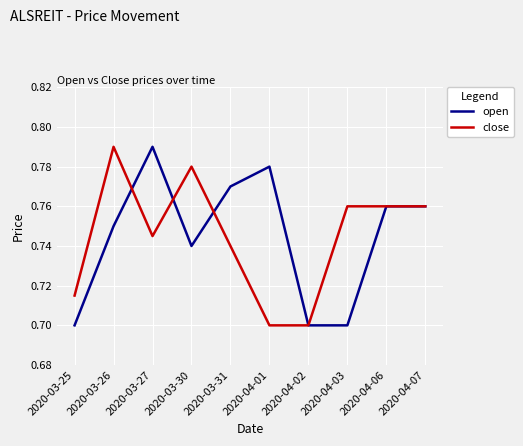

At which label does open reach its peak?

2020-03-27